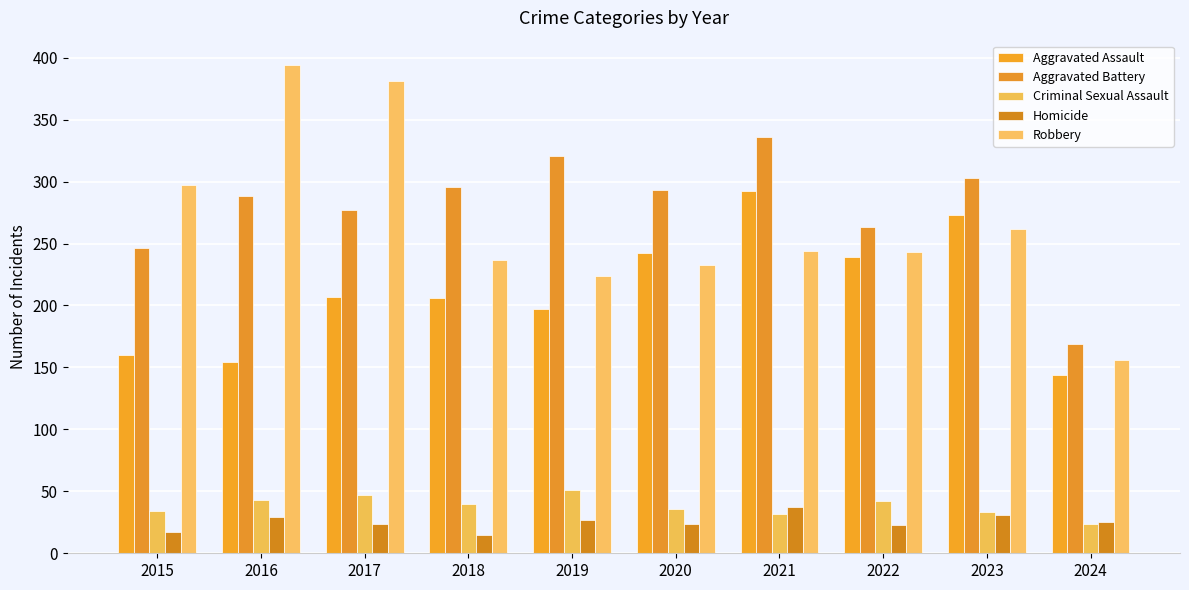

What value does the Aggravated Assault series have at 2020, to the nearest 10?

240